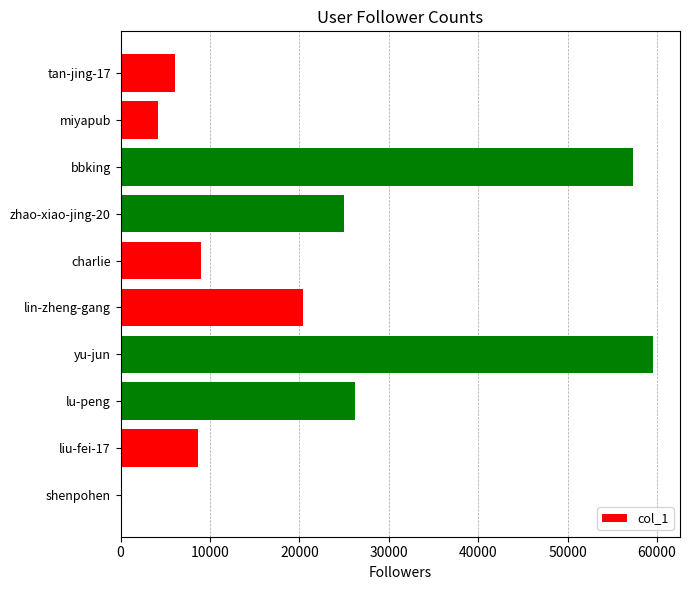

What is the greatest value displayed?

59605